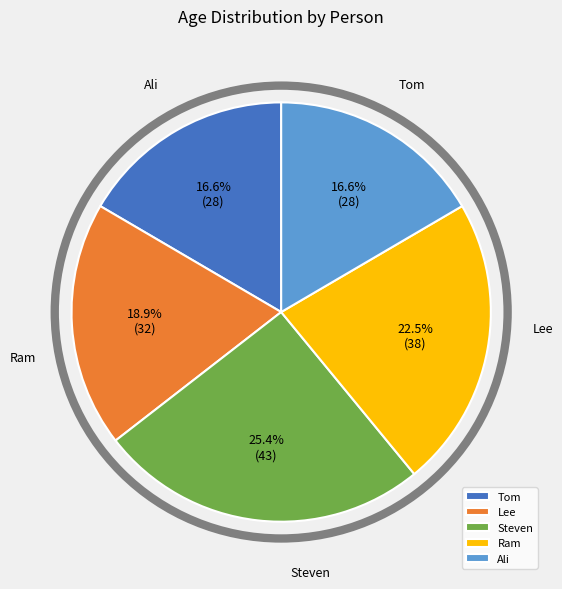

Is the sum of Ali and Ram greater than half?

No